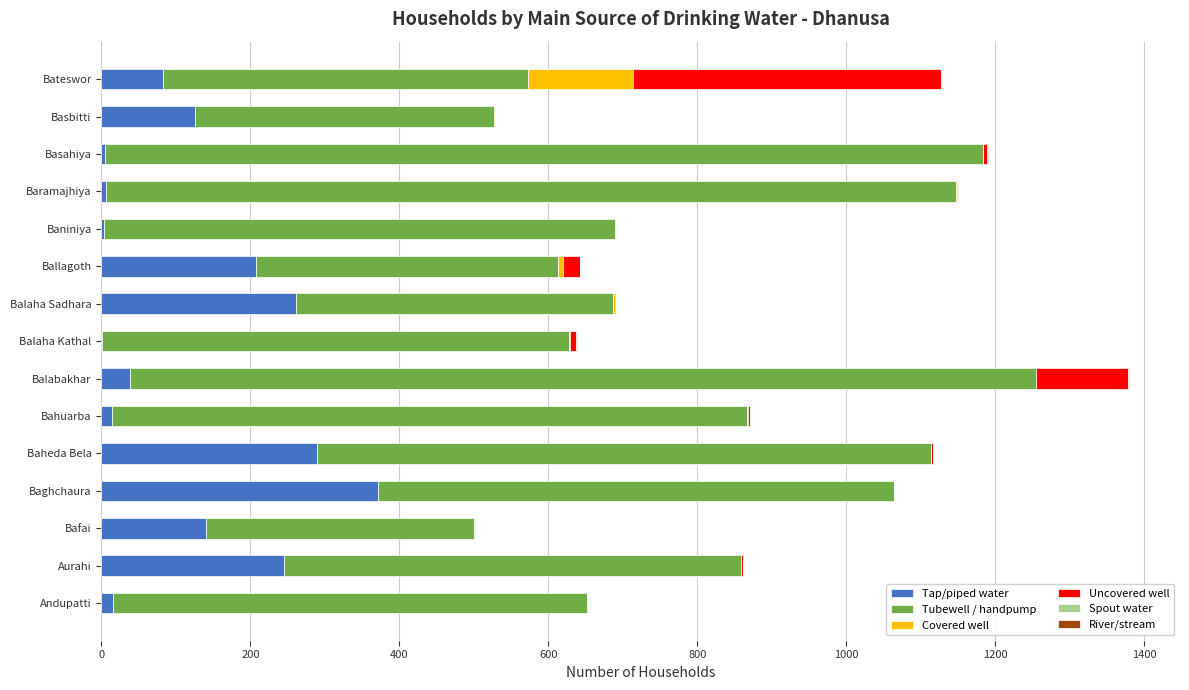

Which category has the highest value in the Tap/piped water series?

Baghchaura